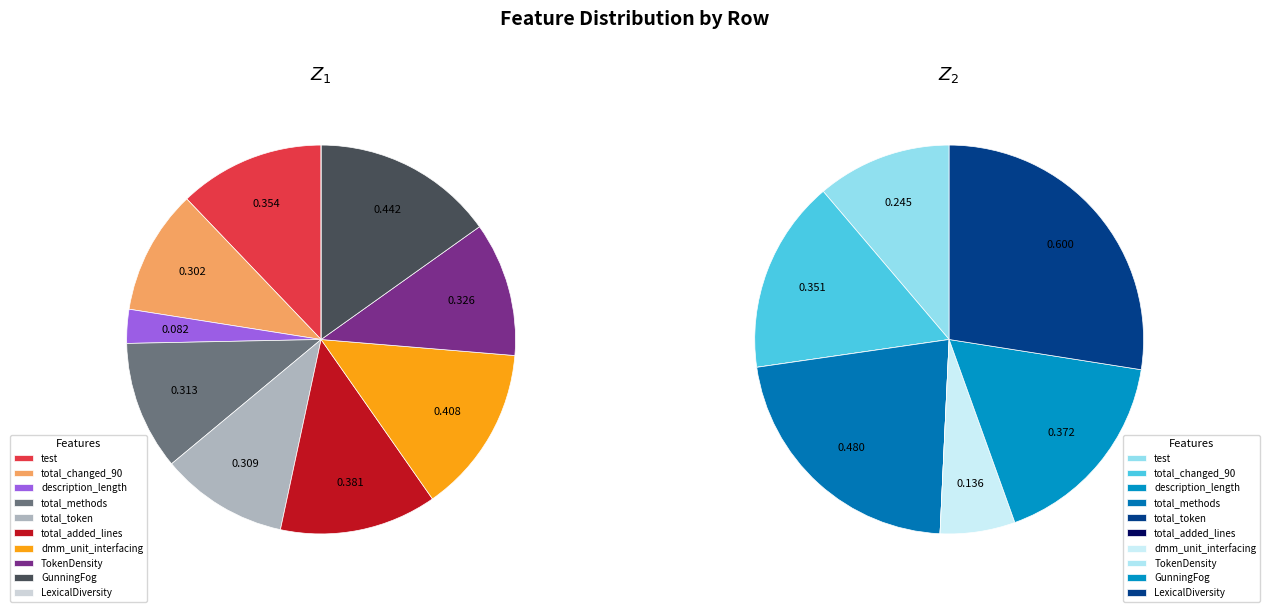

Is there a majority slice in this chart?

No